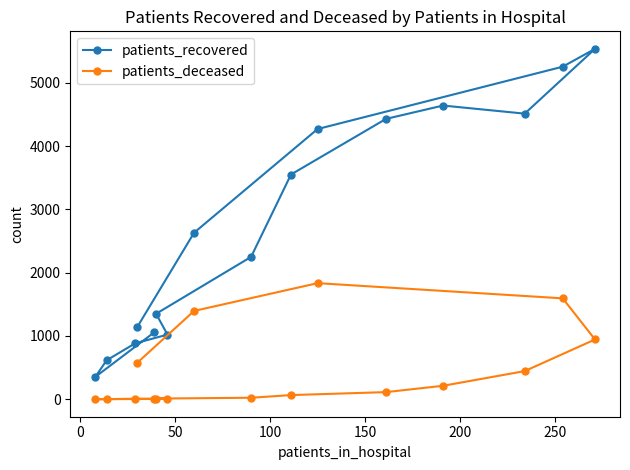

Which series has the largest range (max minus min)?

patients_recovered